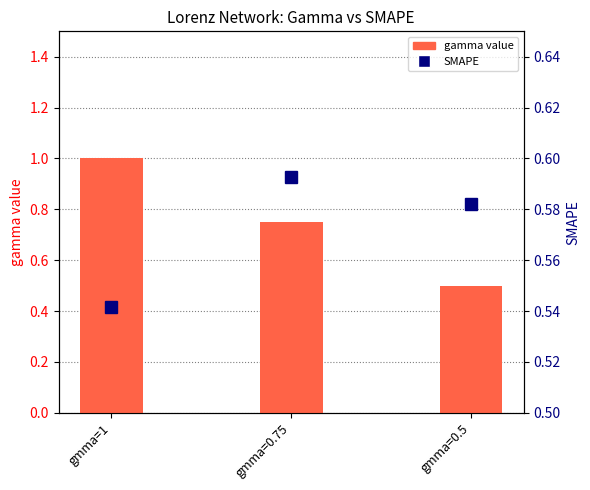

Is the value of gamma value at gmma=0.5 greater than the value of SMAPE at gmma=0.5?

No